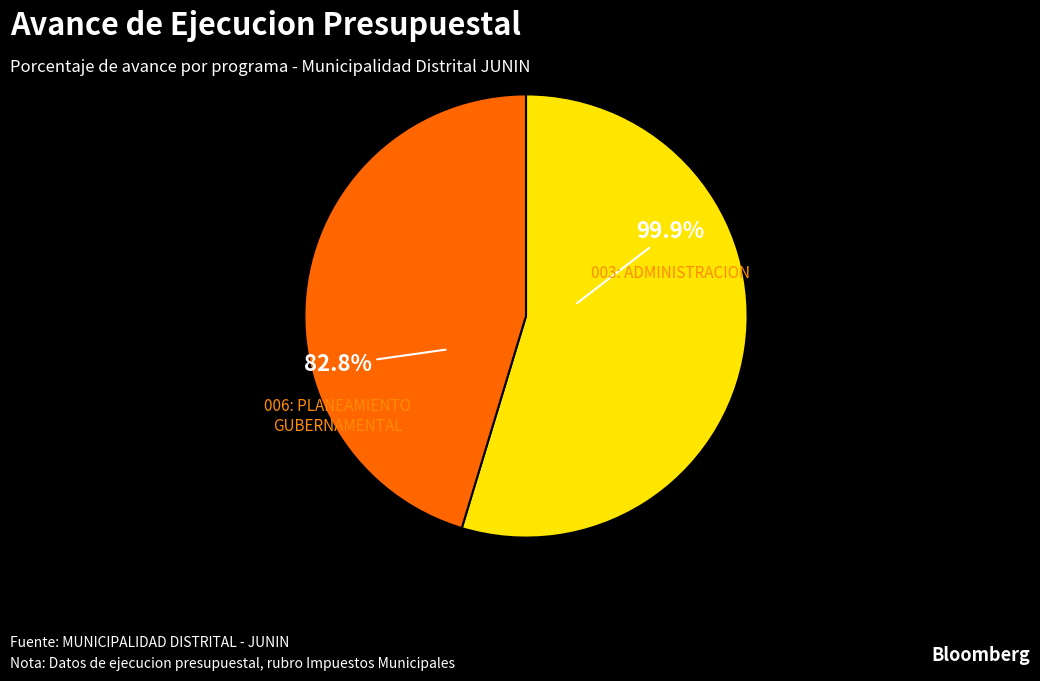

To the nearest percent, what percentage of the pie is 006: PLANEAMIENTO GUBERNAMENTAL?

45%